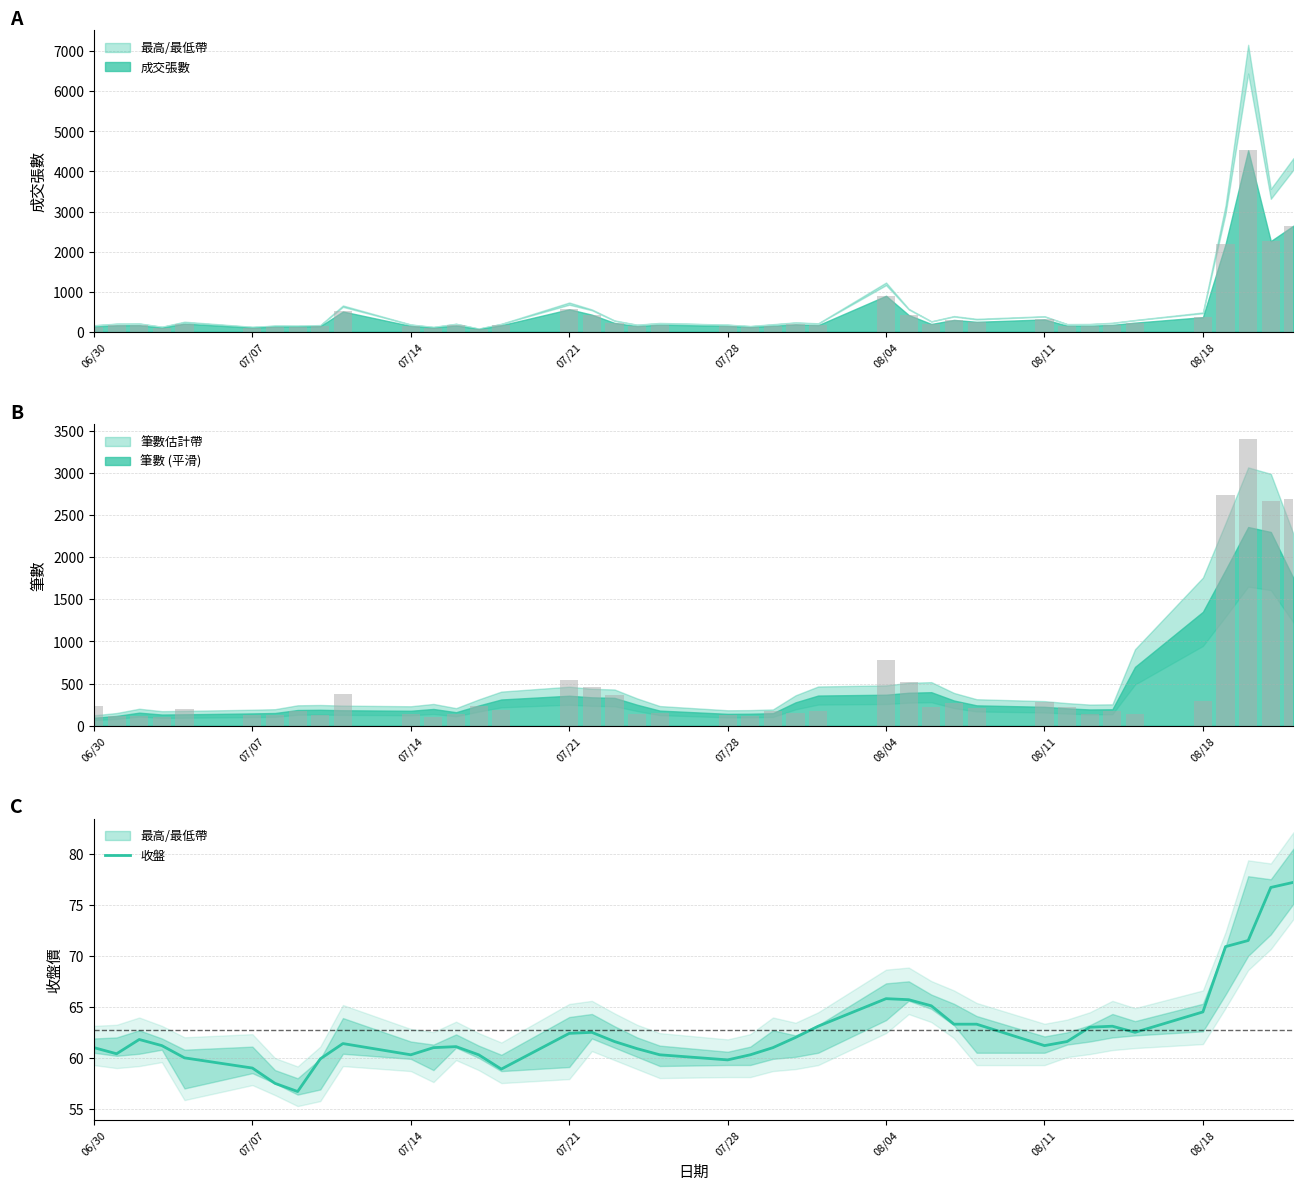

What is the lowest value of the 收盤 series?

56.7